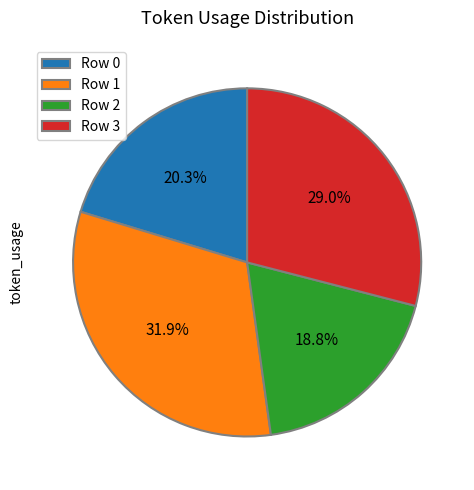

Count the number of slices in the pie.

4